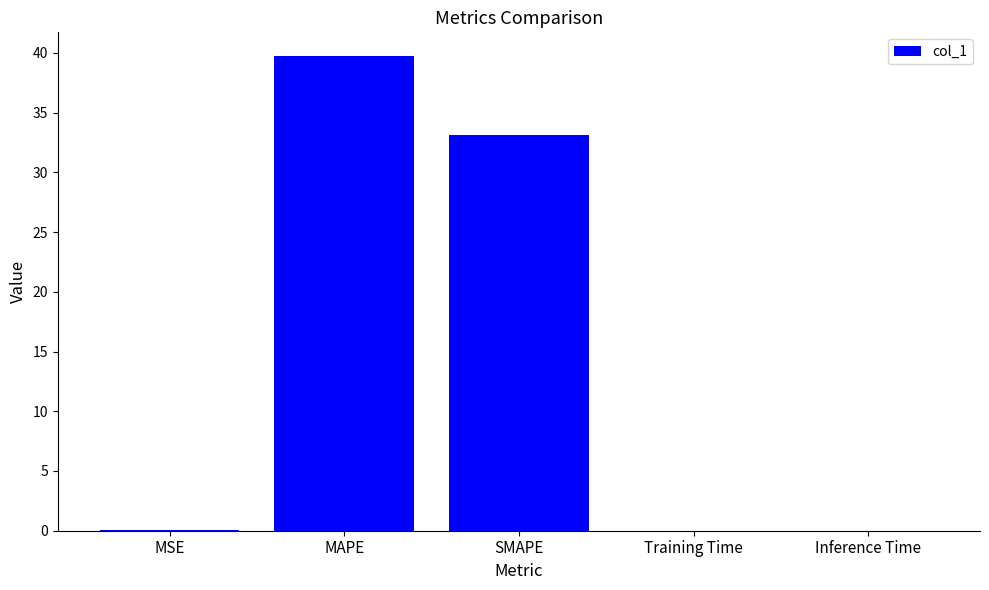

Count the number of categories in the chart.

5